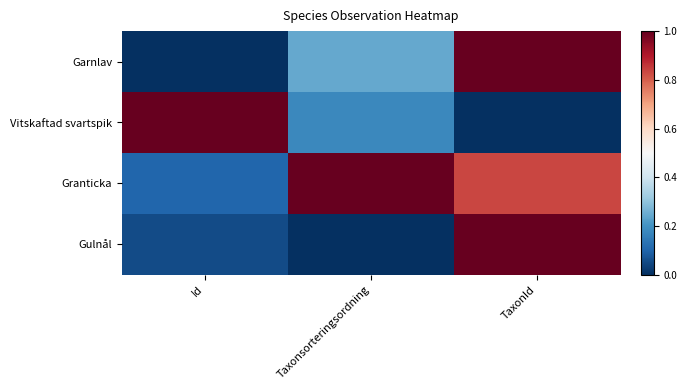

Rank the series at TaxonId from highest to lowest value.

Gulnål, Garnlav, Granticka, Vitskaftad svartspik